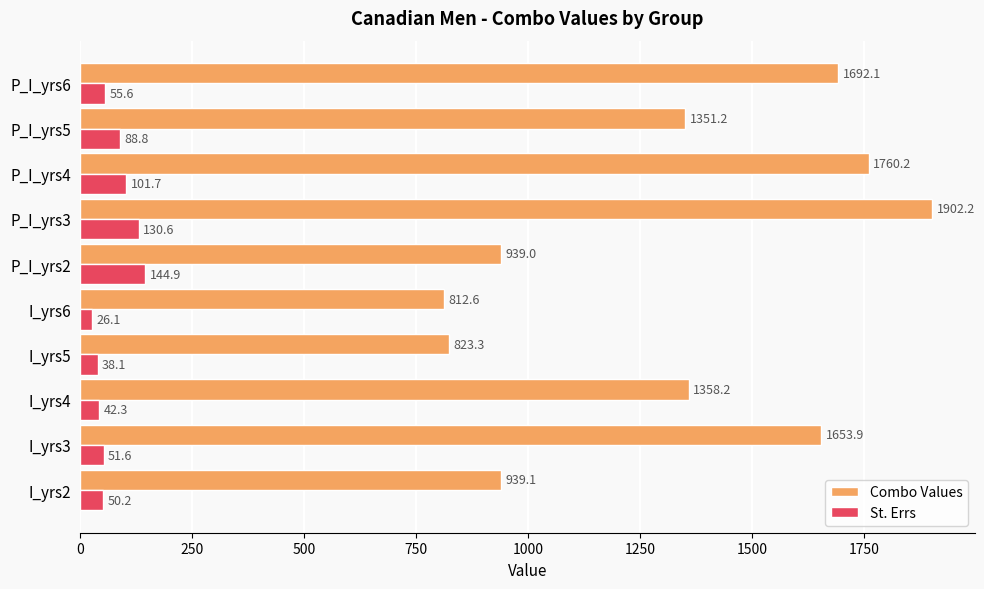

Is the value of St. Errs at P_I_yrs6 greater than the value of Combo Values at P_I_yrs3?

No